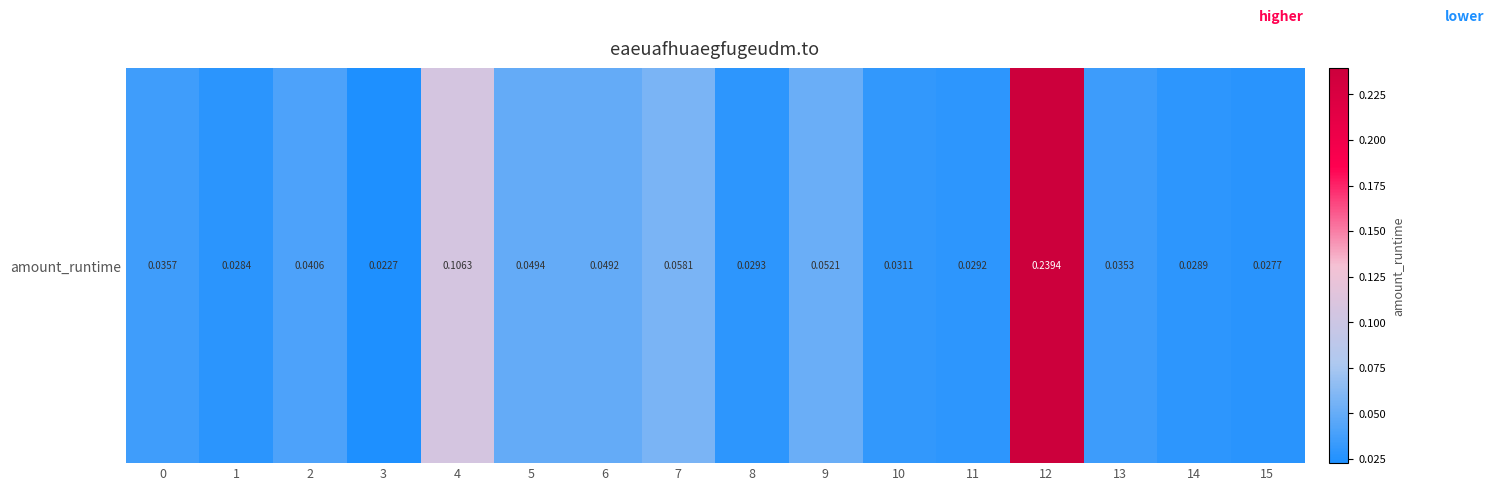

Rank the categories by value from highest to lowest.

12, 4, 7, 9, 5, 6, 2, 0, 13, 10, 8, 11, 14, 1, 15, 3